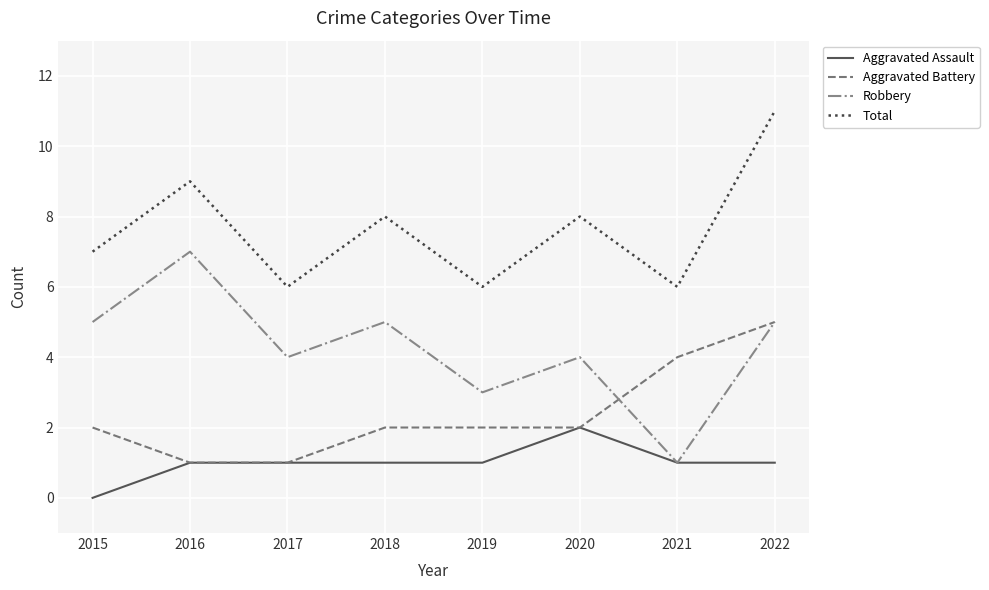

Rank the series by their average value, from highest to lowest.

Total, Robbery, Aggravated Battery, Aggravated Assault